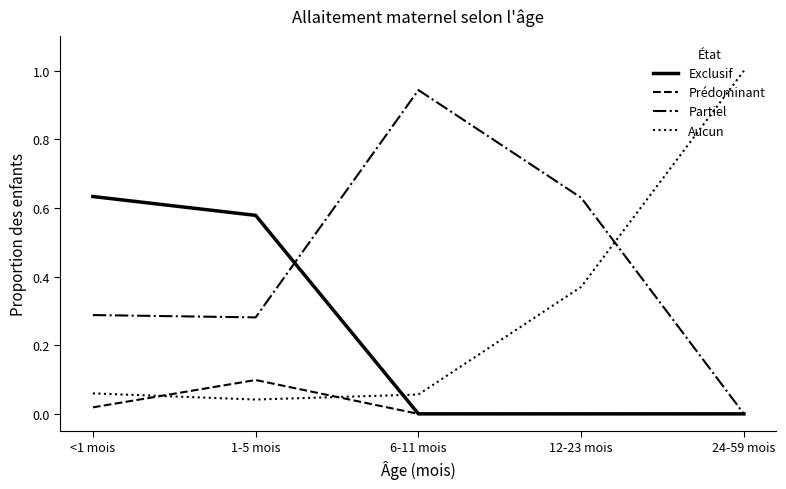

Between <1 mois and 24-59 mois, which series saw the biggest shift?

Aucun